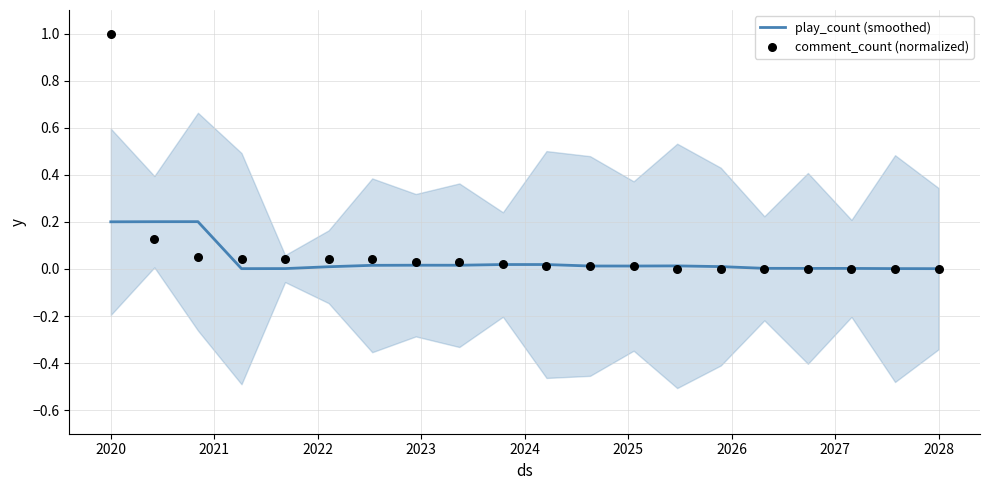

Which series contains the lowest Y value?

comment_count (normalized)